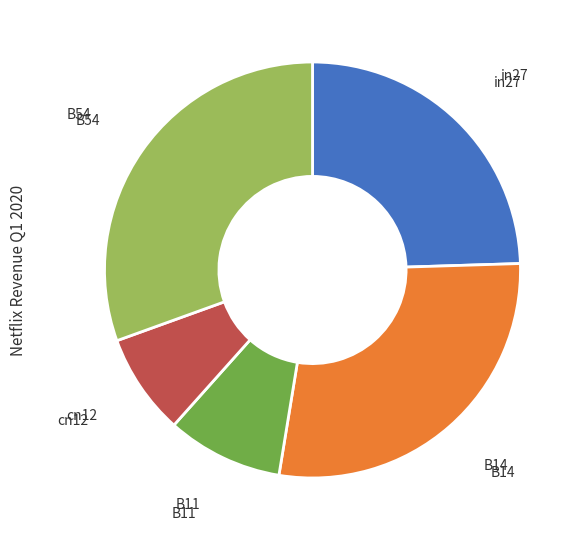

The cn12 slice represents 8% of the pie. True or false?

True